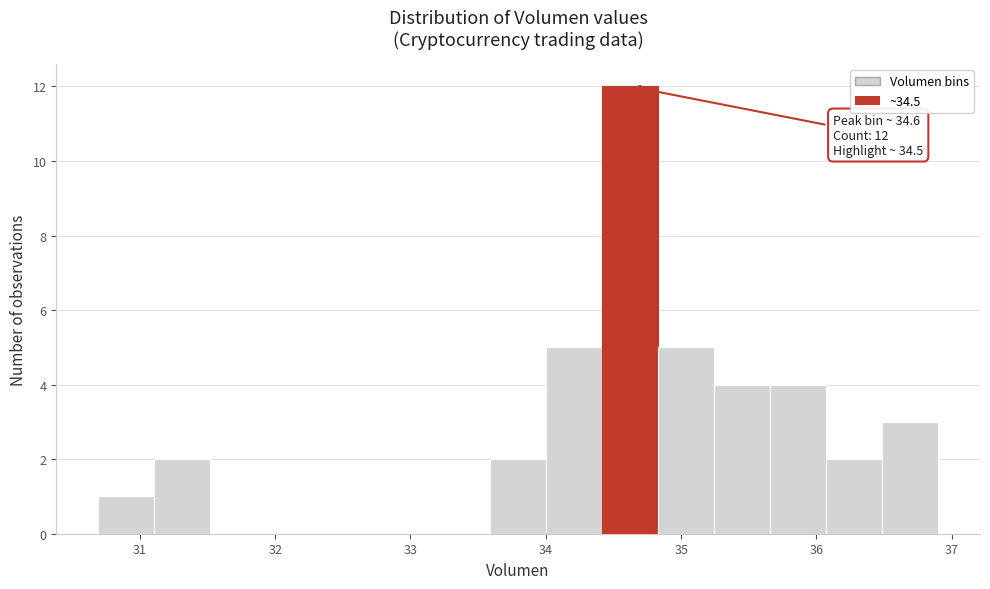

Over which range of the x-axis is the bar tallest?

34.4 to 34.8